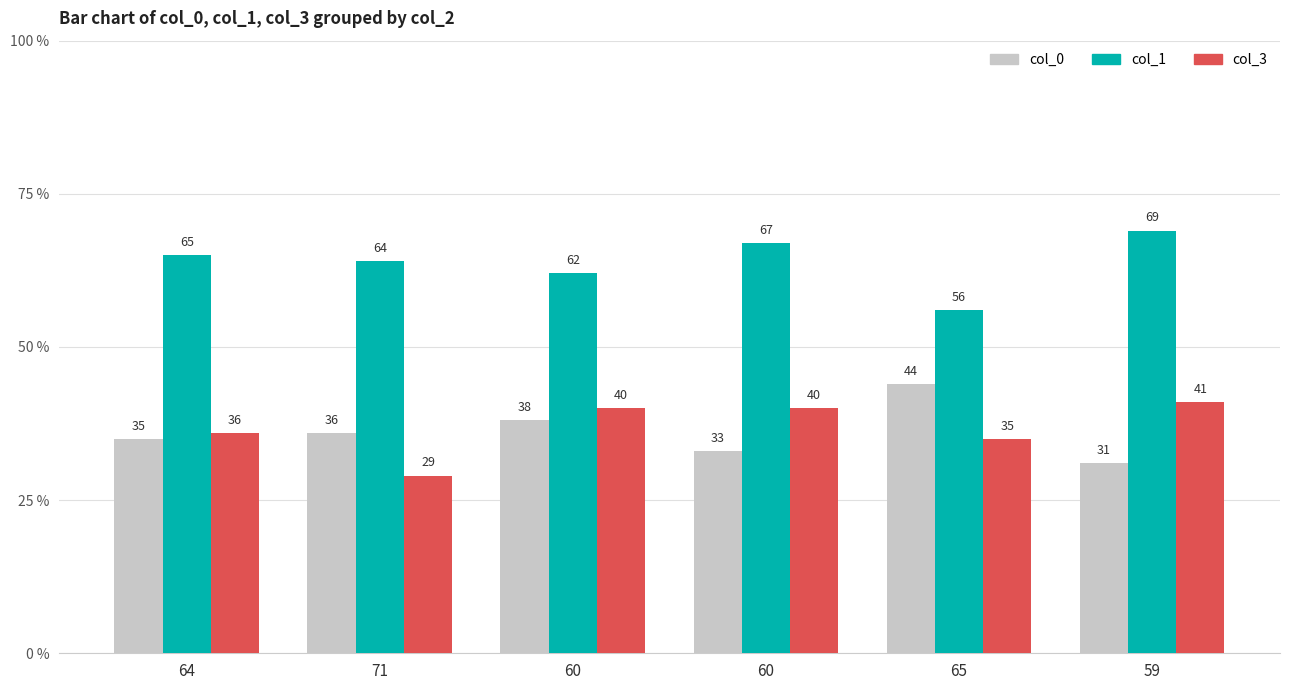

At which label does col_0 reach its minimum?

59